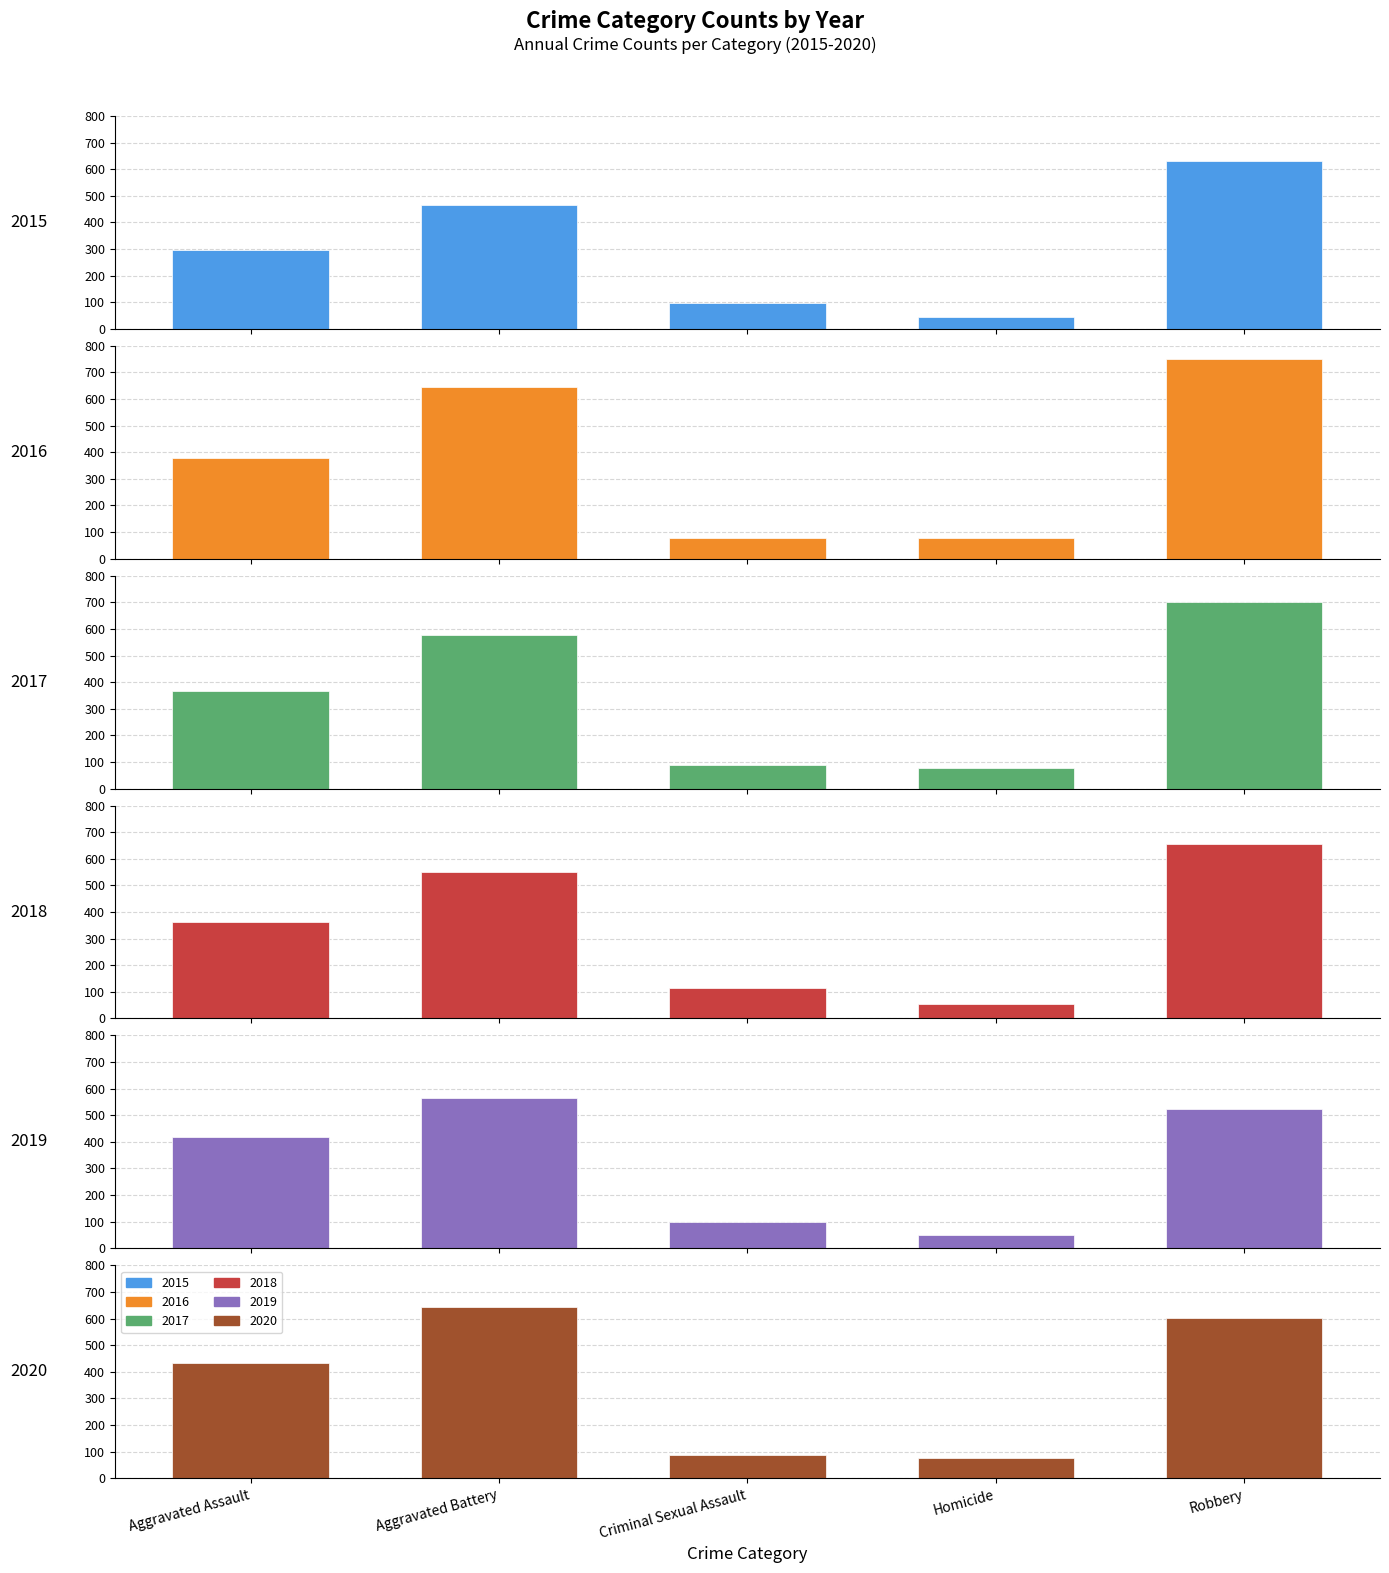

What is the spread (max minus min) of values at Homicide?

33